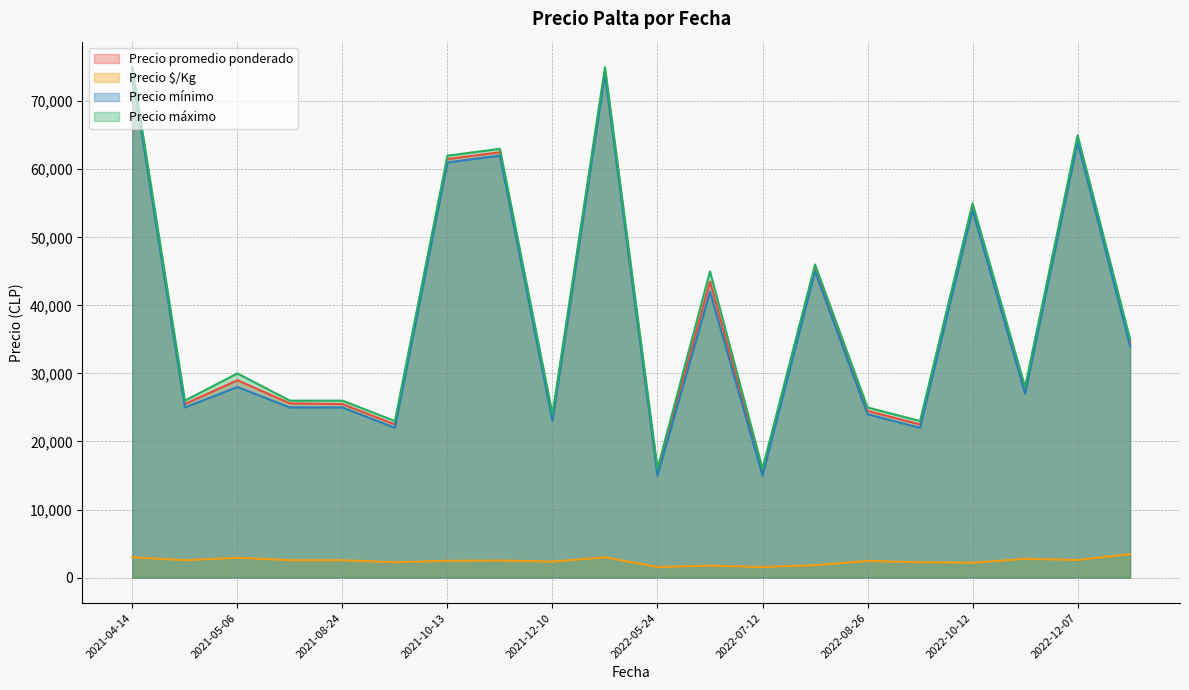

True or false: Precio $/Kg and Precio mínimo cross at least once.

False